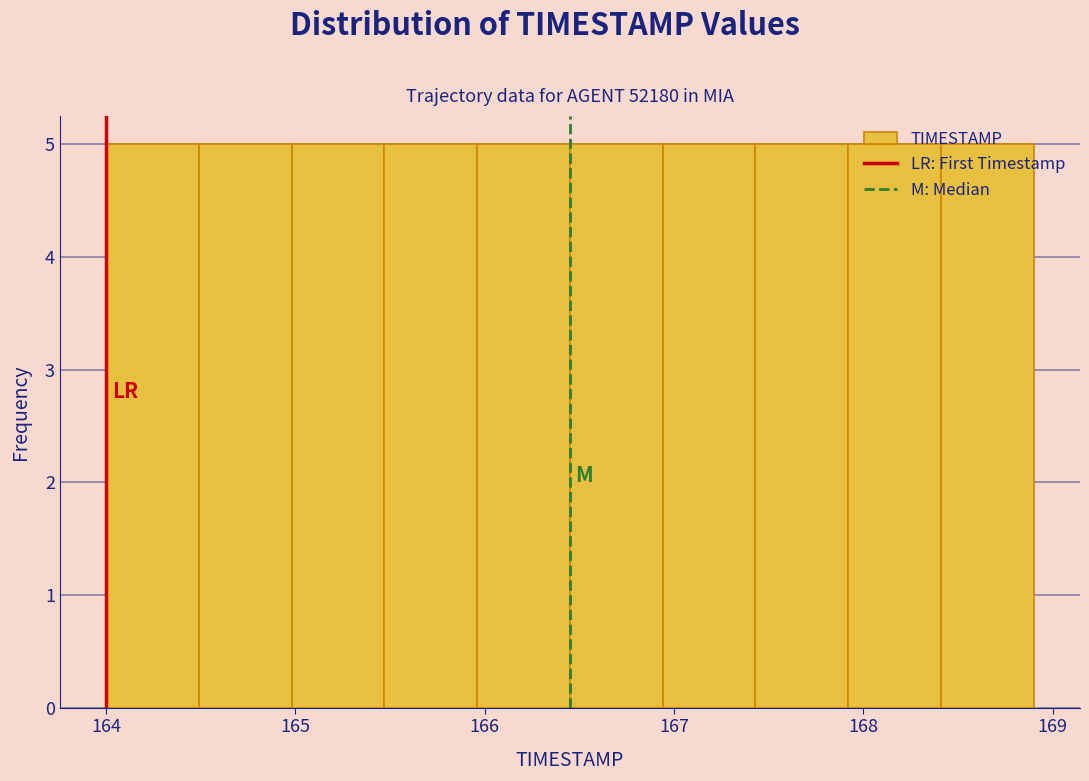

What is the height of the bar covering 165.96 to 166.45 on the x-axis? Neither the bar edges nor the heights are printed on the chart, so give them approximately, as read against the axes.

5